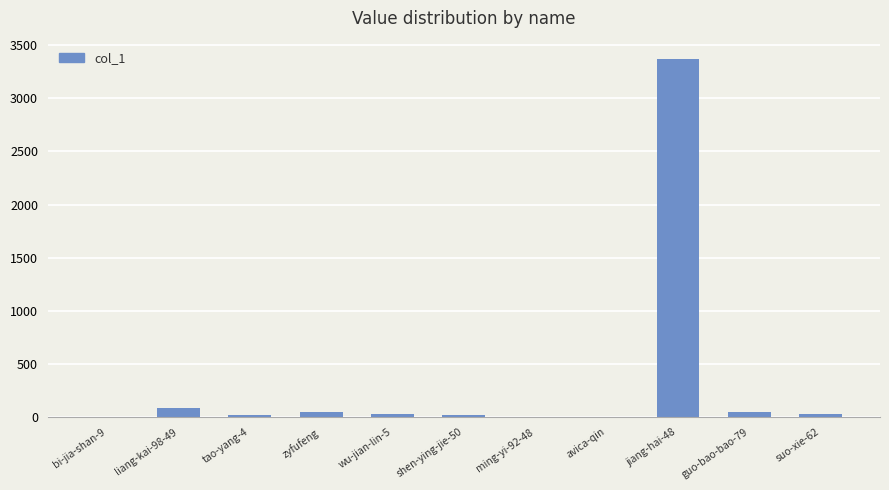

What is the sum of all values?

3658